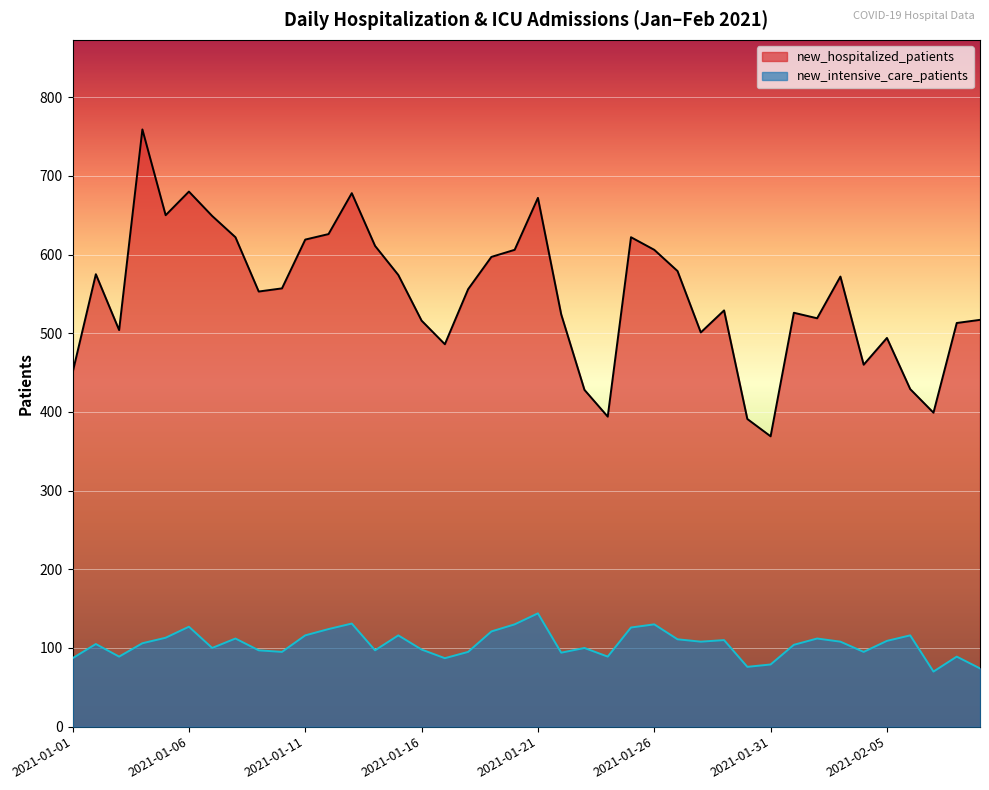

How many lines are shown in the chart?

2